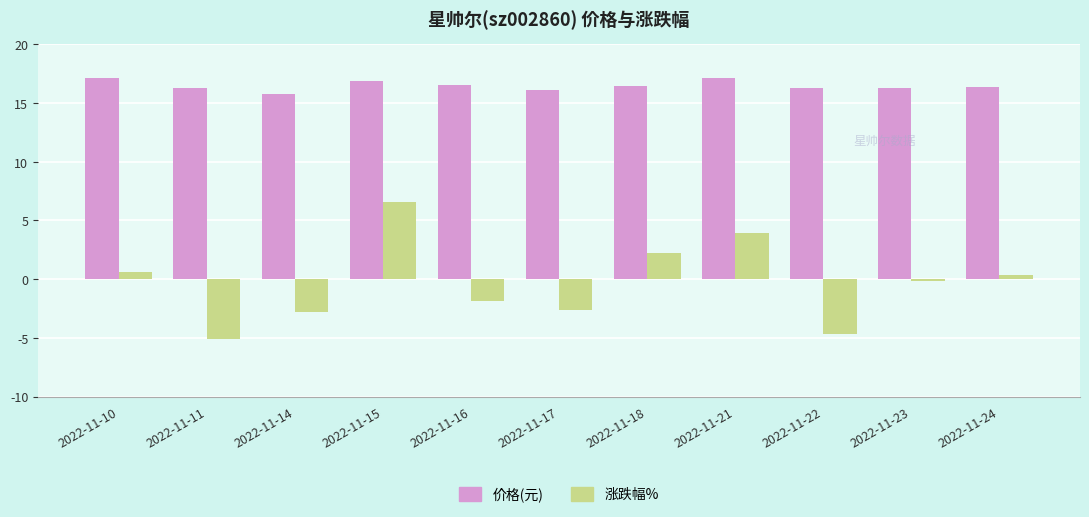

What is the smallest value displayed?

-5.1